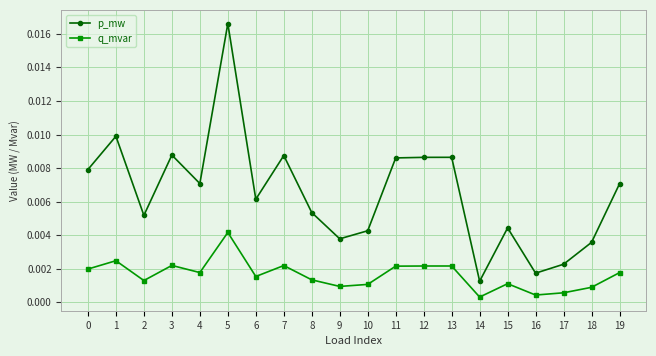

True or false: p_mw has more than 1 points higher than both neighbors.

True